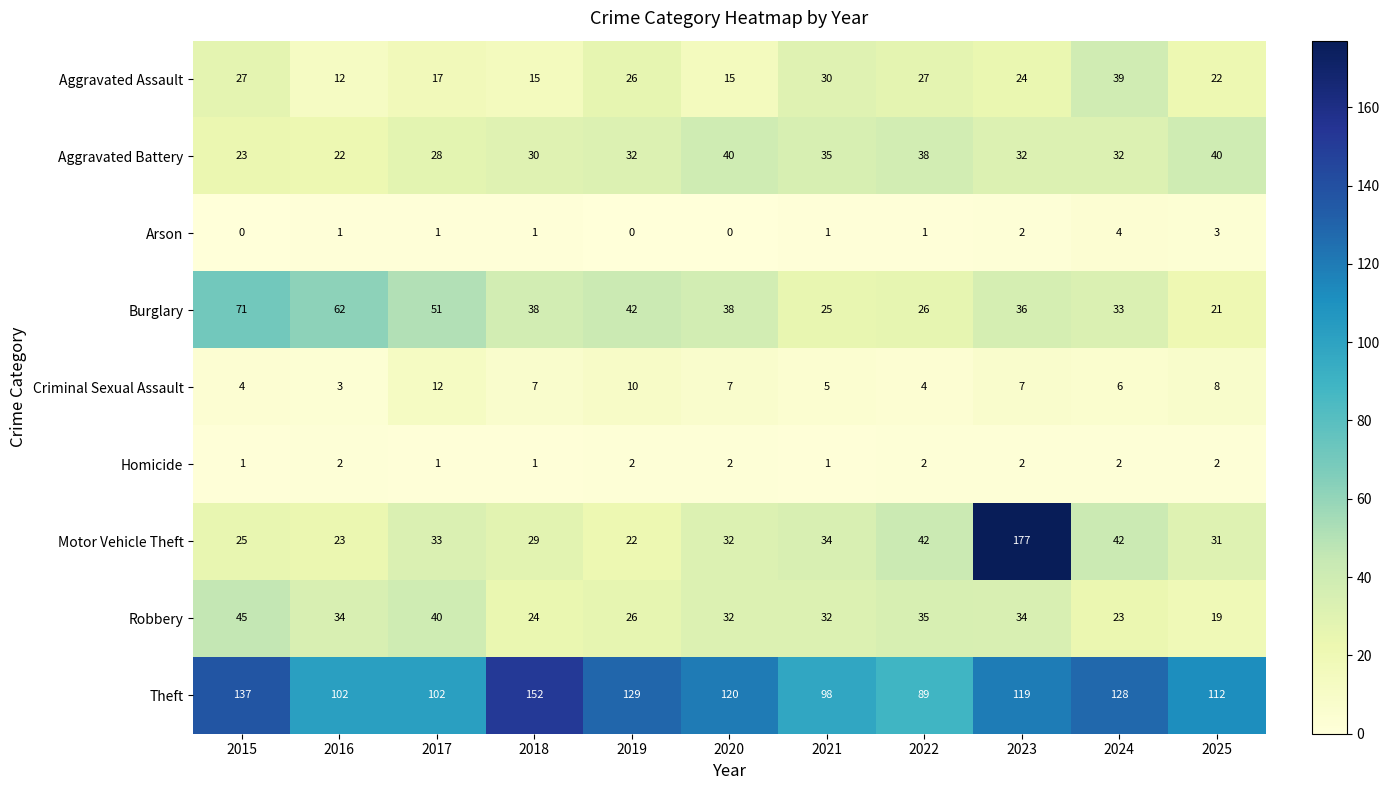

At which label does Theft first exceed 119?

2015